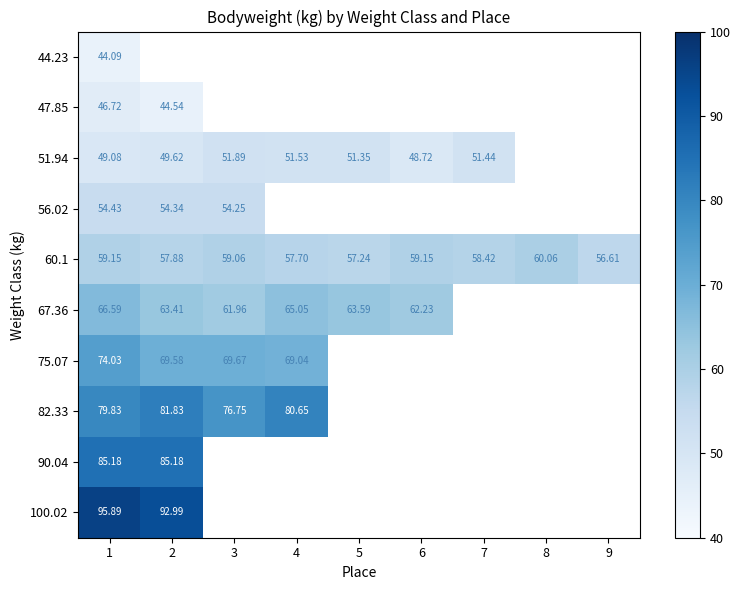

Between 8 and 9, which series saw the biggest shift?

60.1